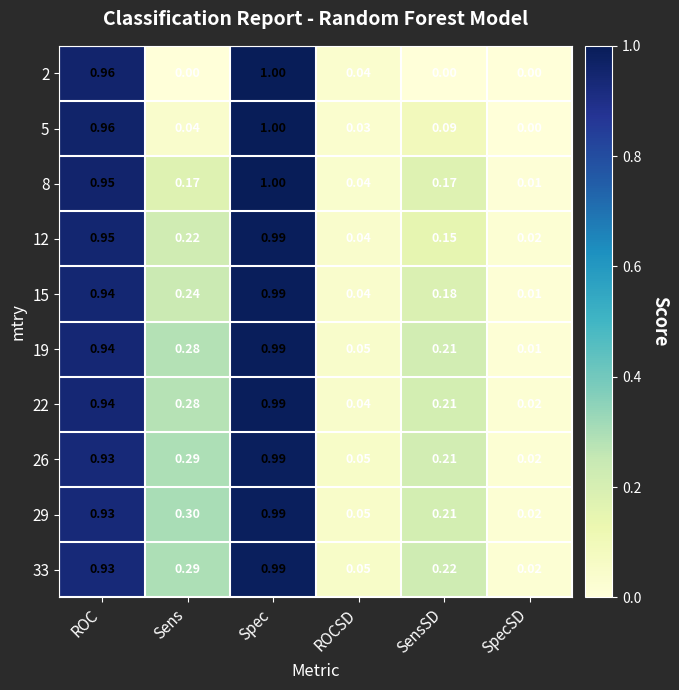

List the labels in order of 5 value, smallest first.

SpecSD, ROCSD, Sens, SensSD, ROC, Spec